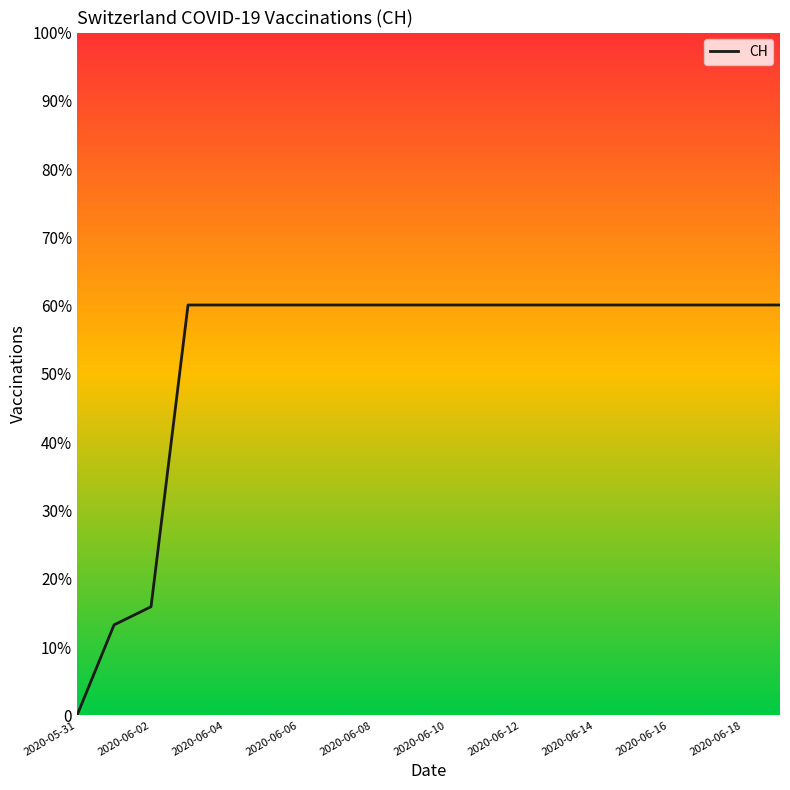

Does the chart display data point markers on the line(s)?

No